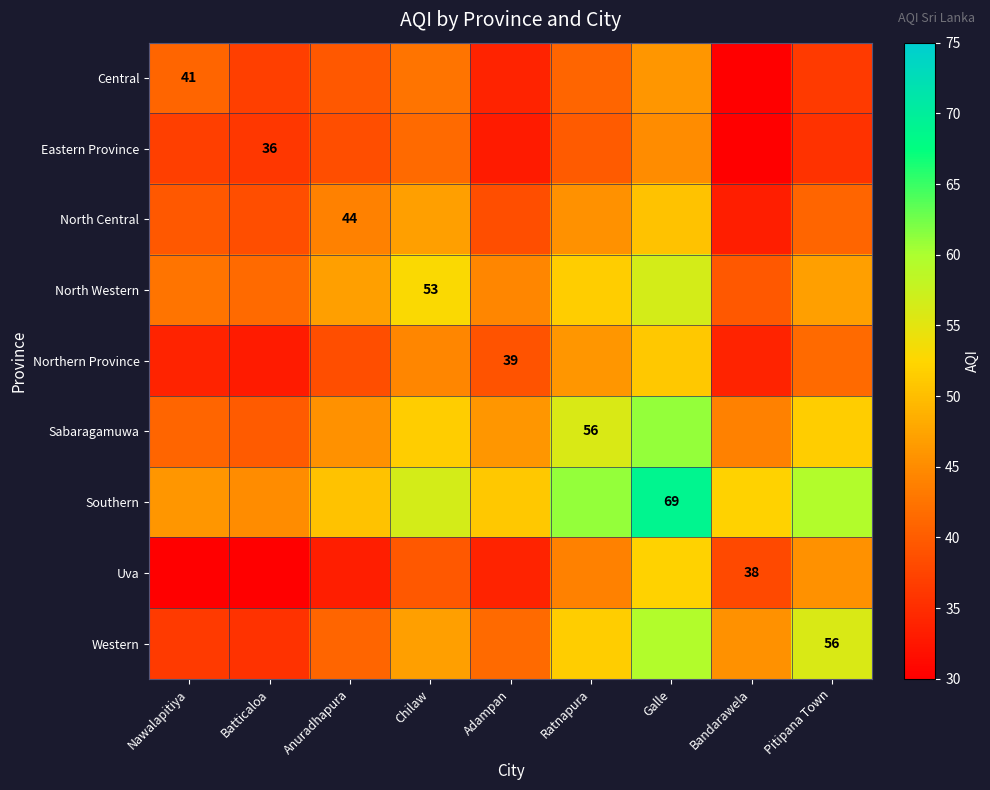

The value of Southern at Galle is 25.2. True or false?

False